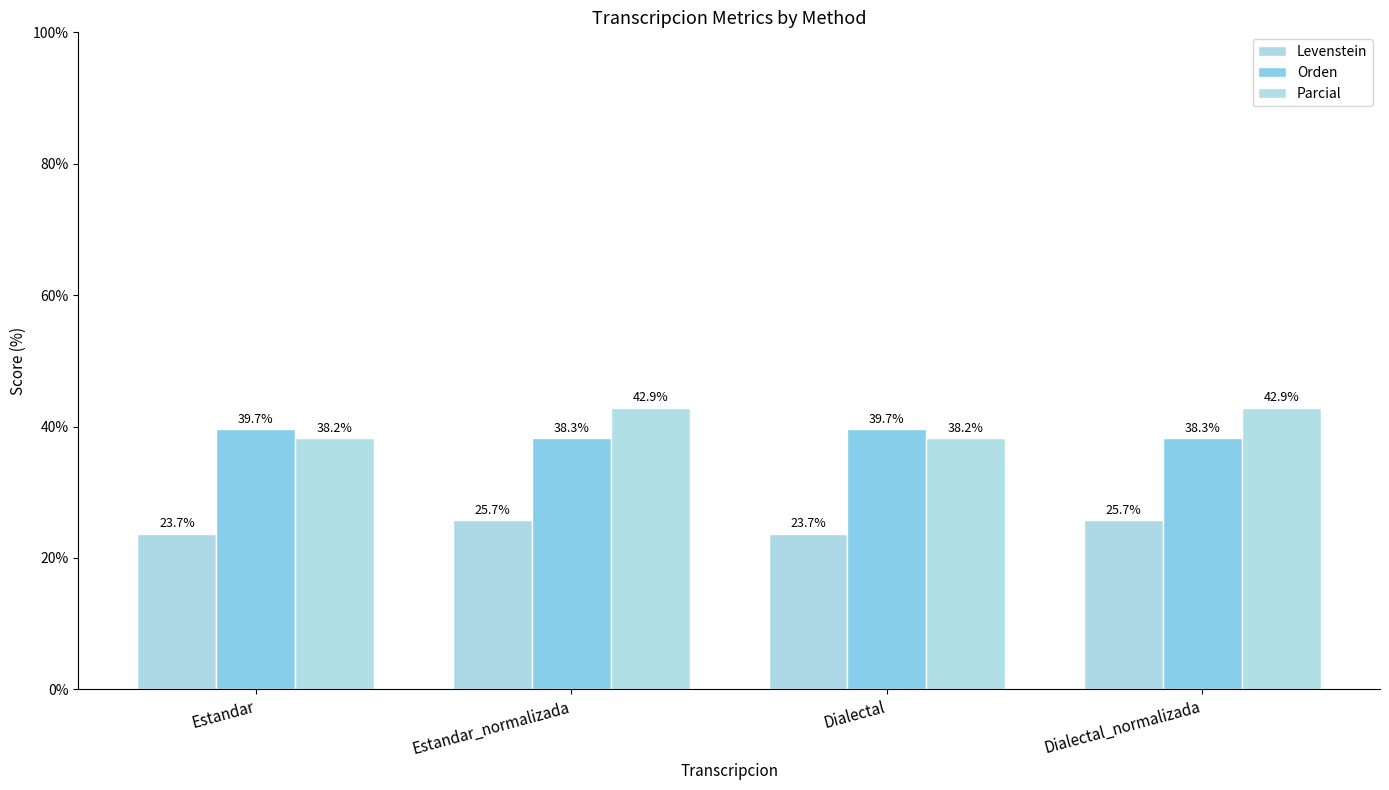

Count the Orden values in the range 38 to 39.

2